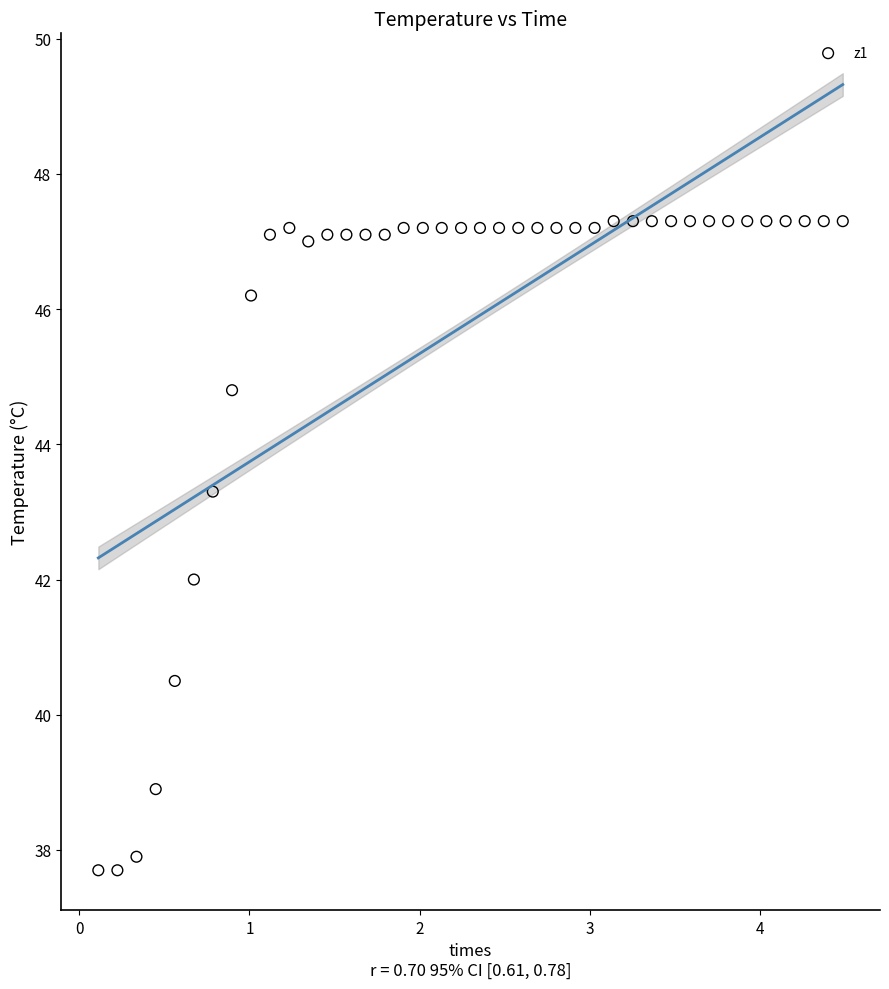

What is the range of X values (max minus min)?

4.4